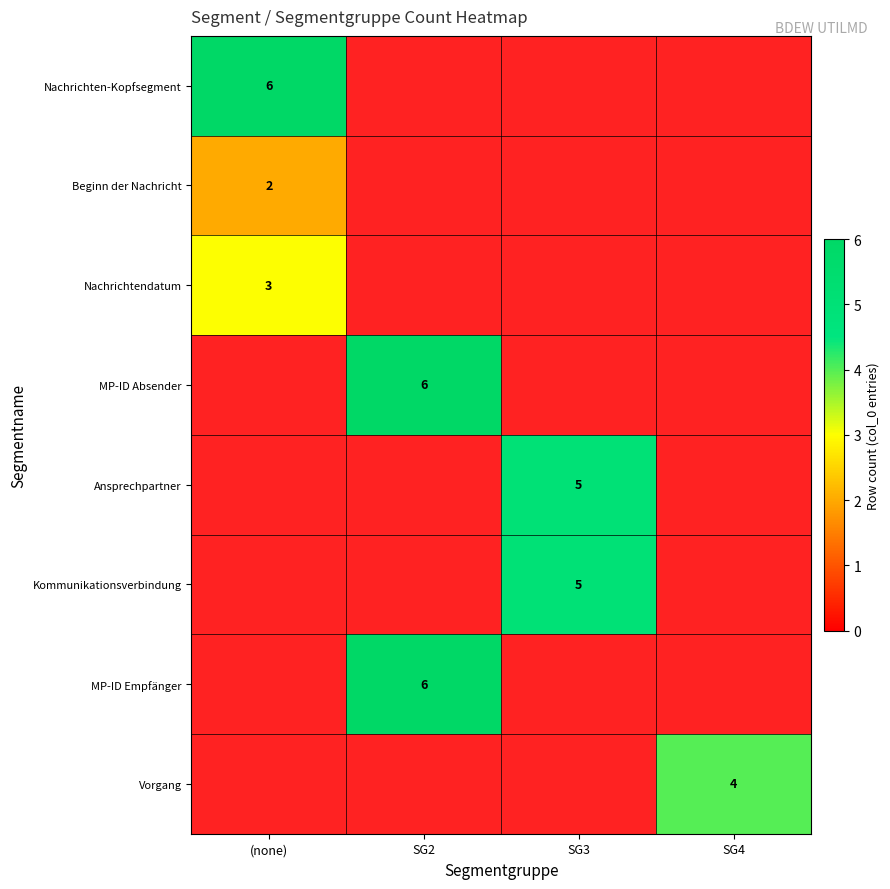

True or false: Vorgang has a value of 4 at SG4.

True